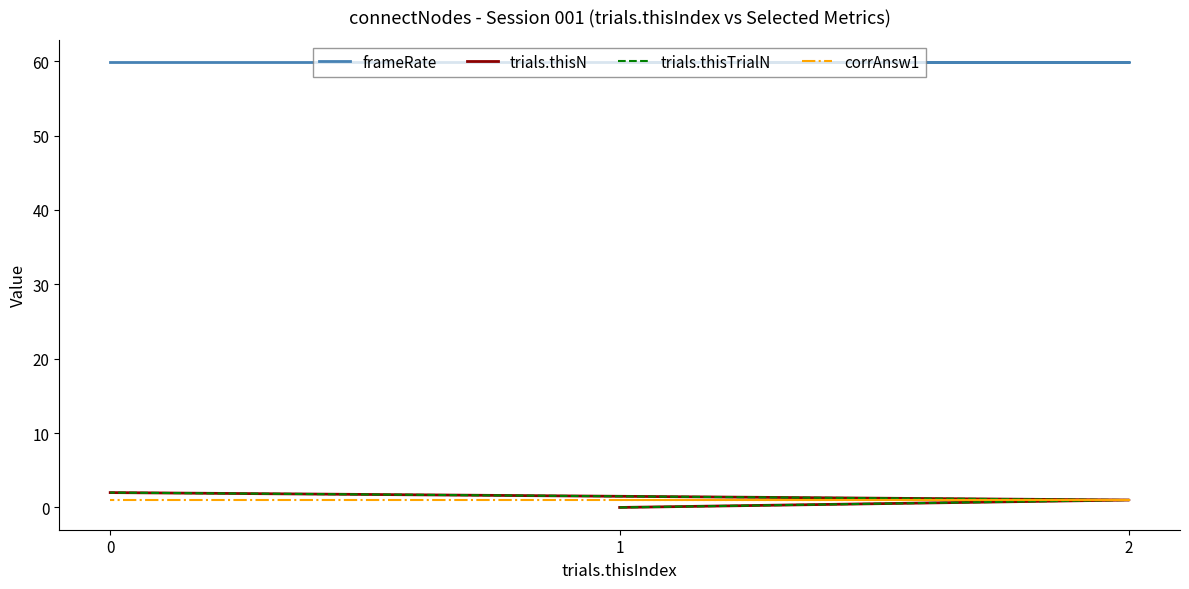

What is the maximum value shown in the chart?

59.9